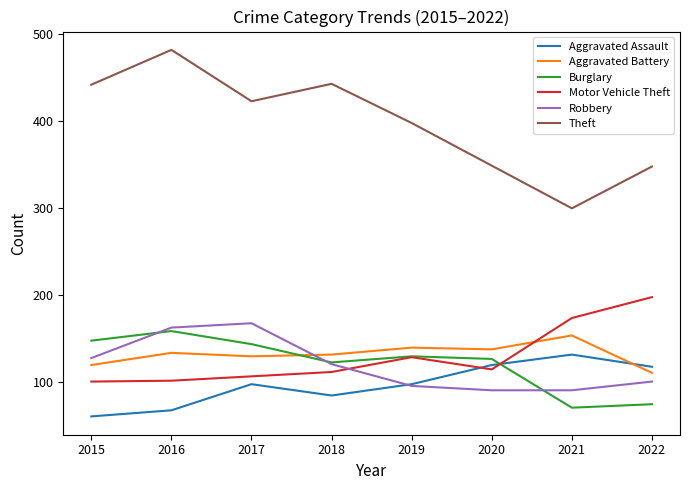

At which label does Robbery reach its peak?

2017